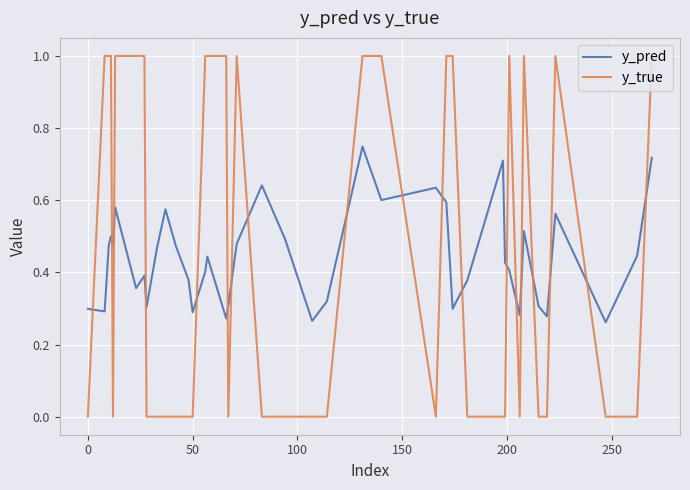

How many intersections are there between y_true and y_pred?

19